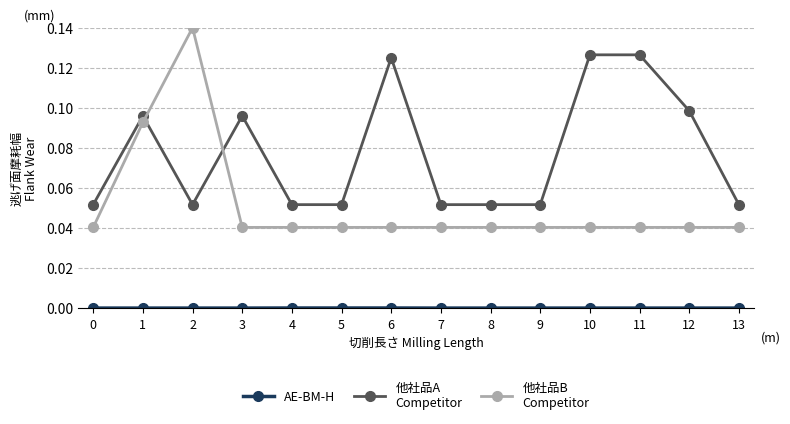

Count the number of data series in this chart.

3